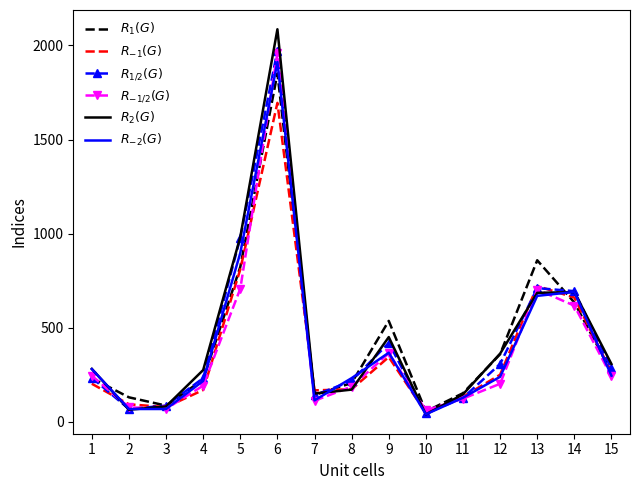

The $R_{1/2}(G)$ series shows 136 at 4. True or false?

False